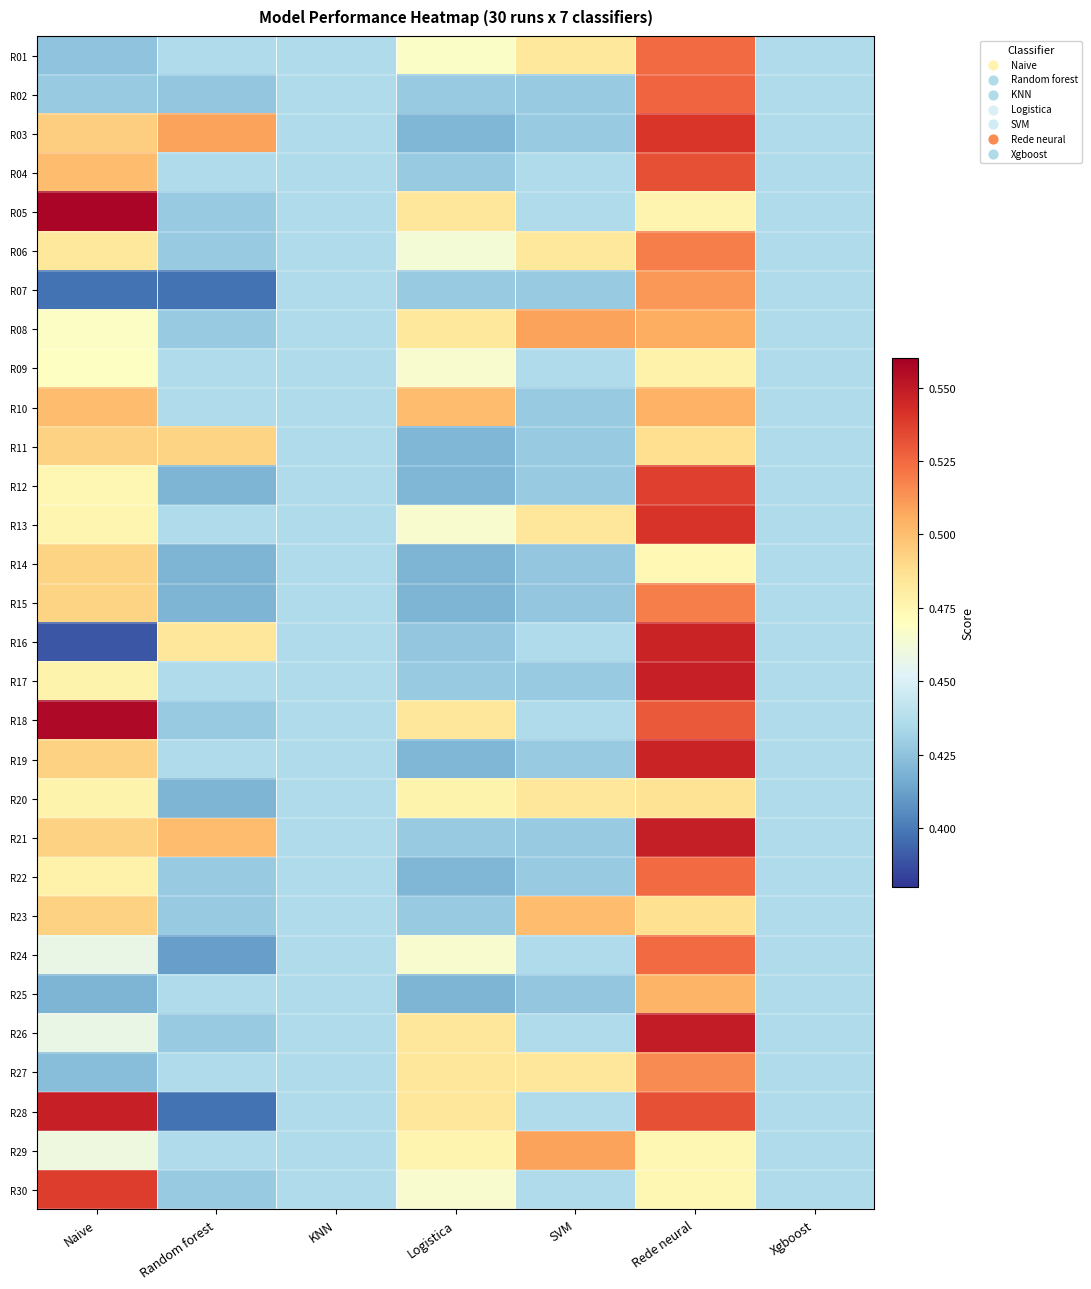

Which has a higher value, Xgboost or SVM?

SVM